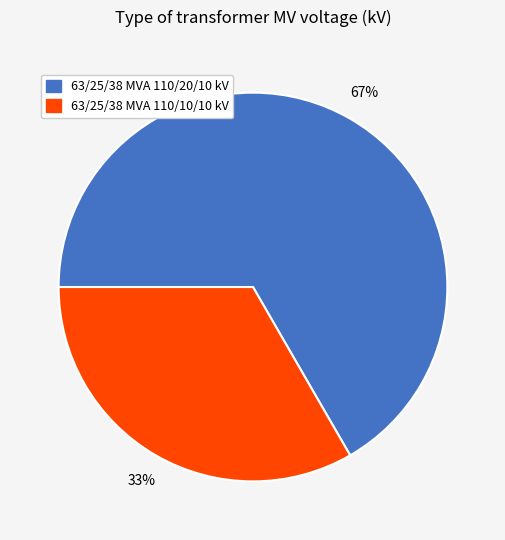

Is 63/25/38 MVA 110/20/10 kV the majority of the pie?

Yes